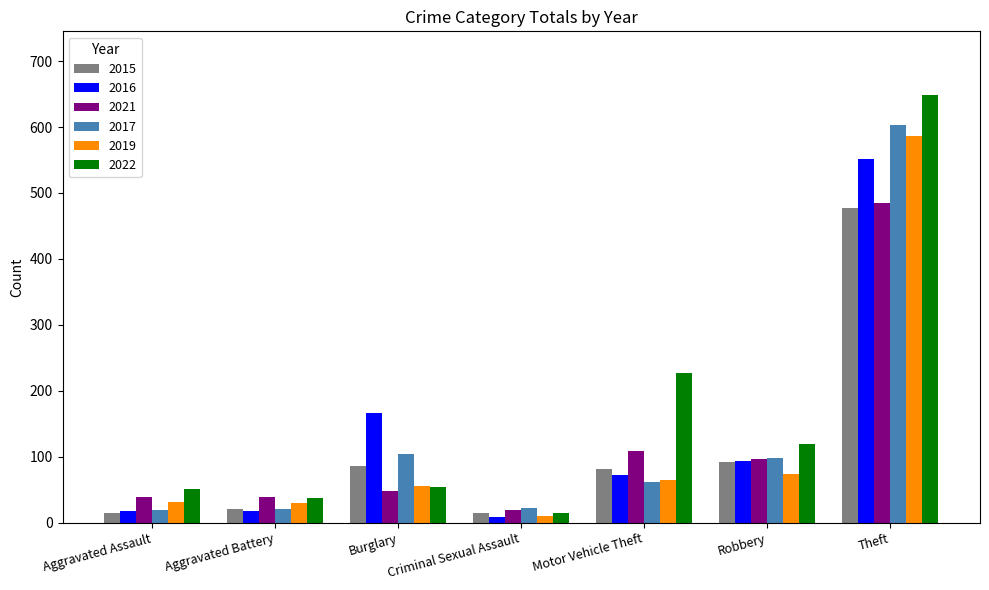

How many groups of bars are there?

7